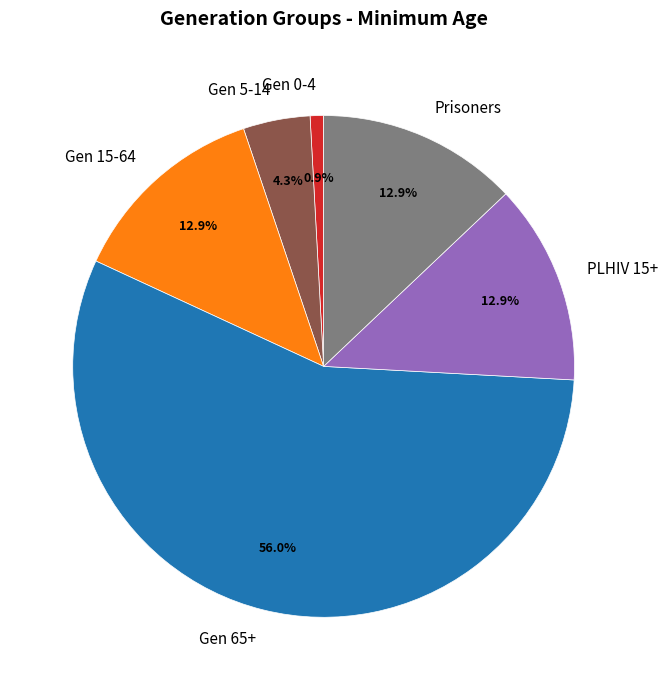

What portion of the pie excludes Gen 0-4?

99.1%